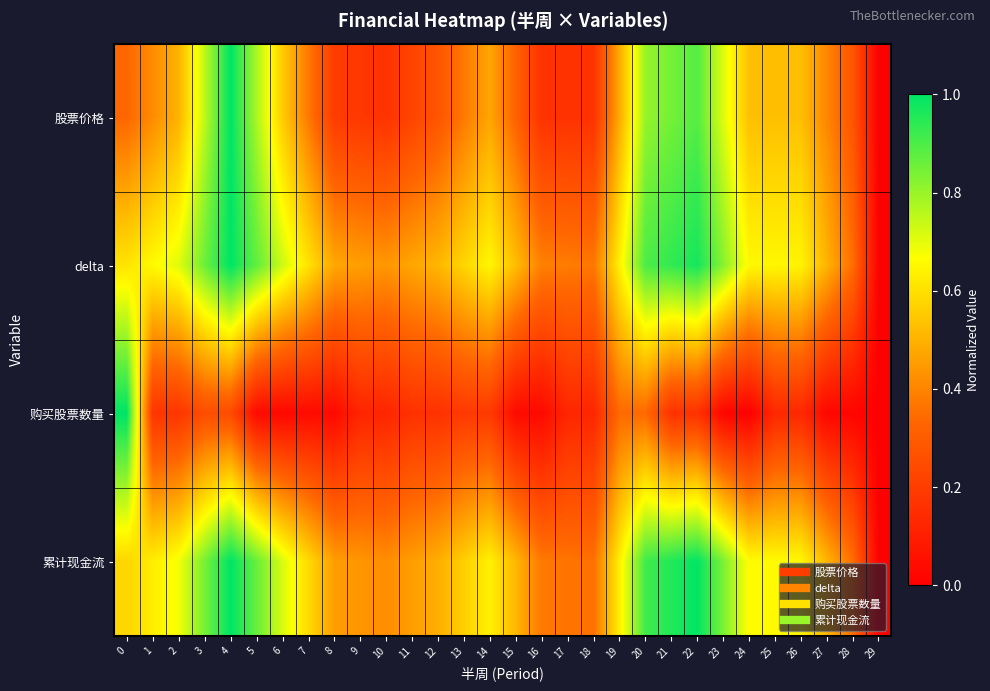

At 14, list the series in order from smallest to largest.

购买股票数量, 股票价格, 累计现金流, delta